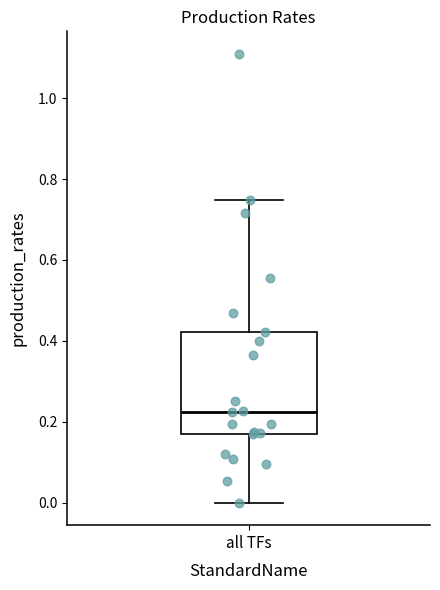

Read this box plot against the y-axis: the position of the median line, the range covered by the box, and the ends of both whiskers. The values are not printed on the chart, so give them approximately, as read against the axis.

median 0.22, box 0.16 to 0.42, whiskers 0.00 to 0.74